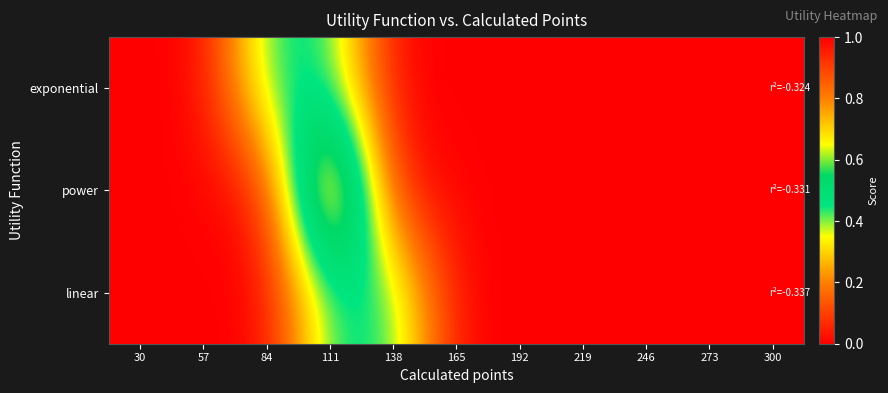

Between 192 and 246, which is larger?

192